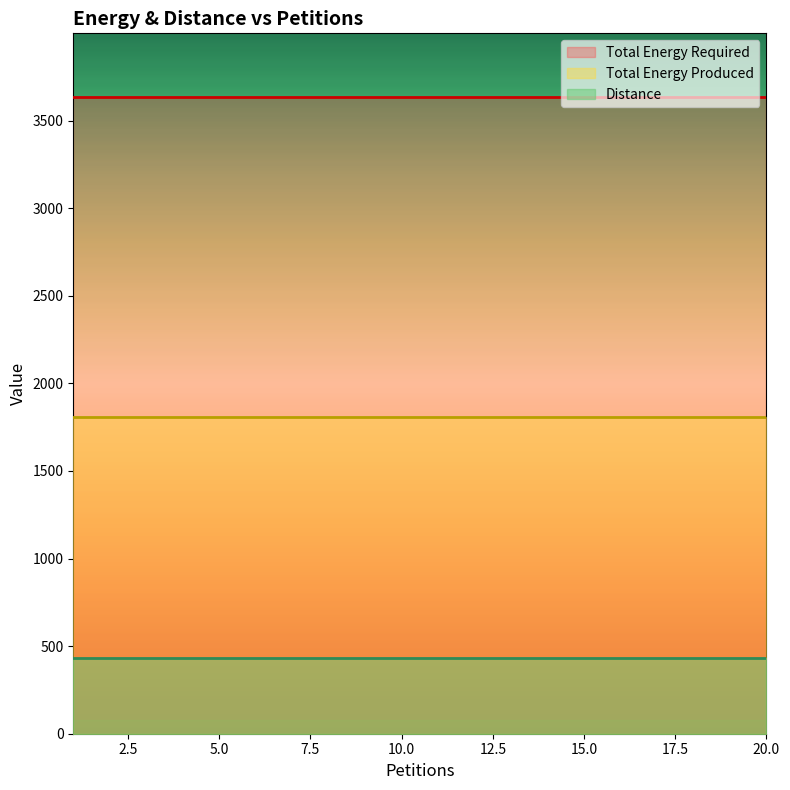

The Total Energy Produced series shows 1808 at 20. True or false?

True